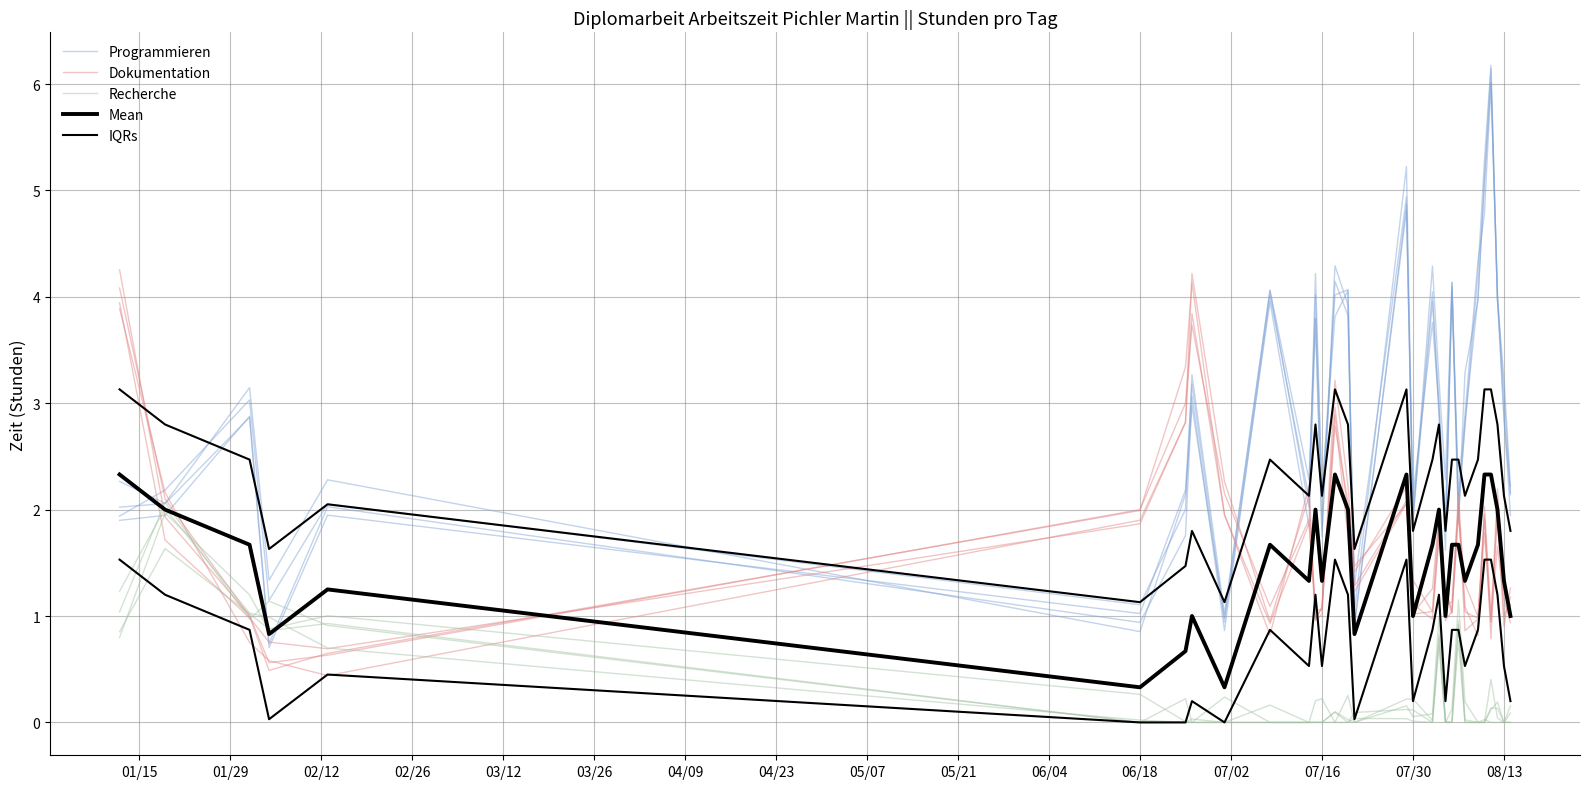

How many series are shown in this chart?

5